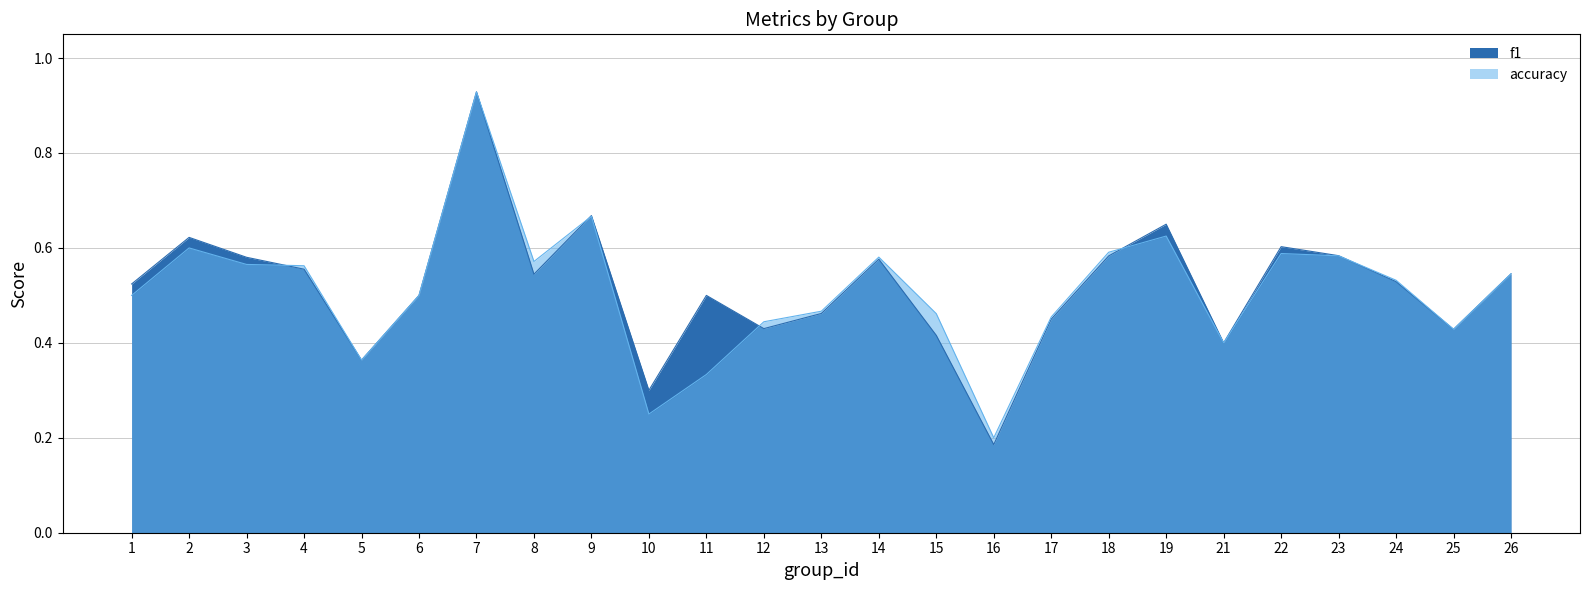

Which series changed the most between 3 and 12?

f1